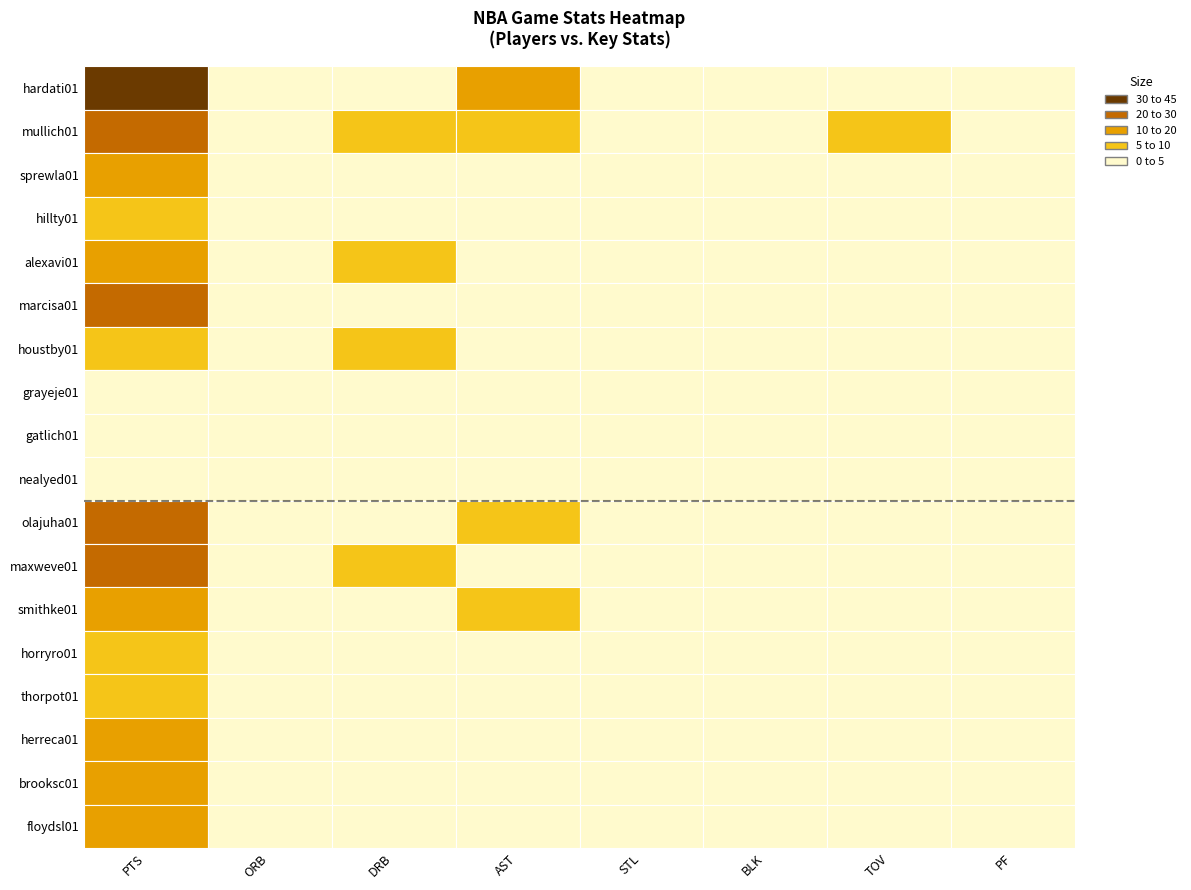

What value does the hardati01 series have at 0?

32